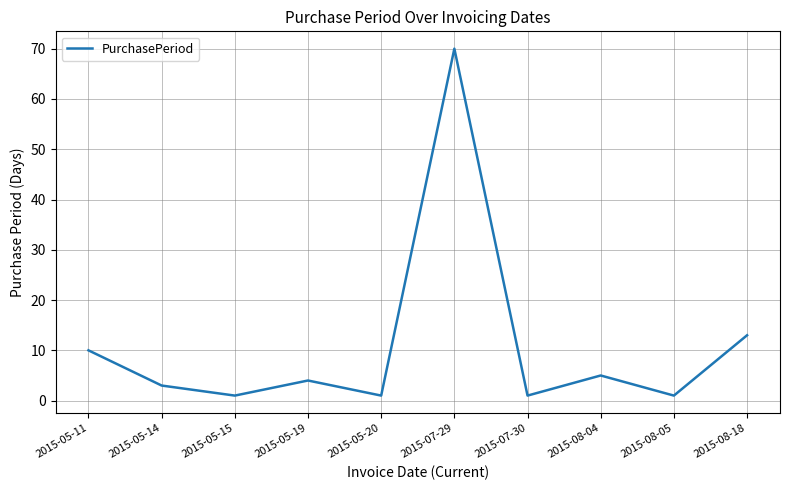

What is the change in value from 2015-05-11 to 2015-08-04?

-5